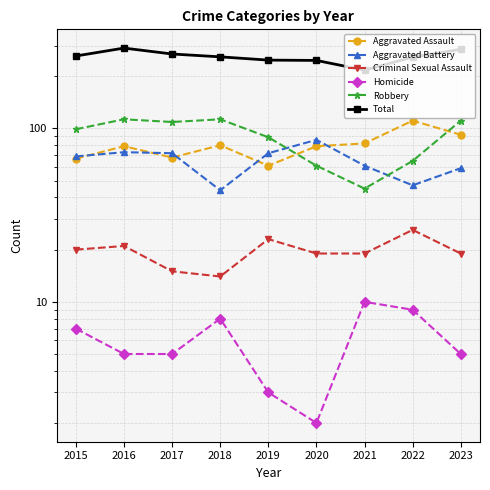

How many lines are shown in the chart?

6